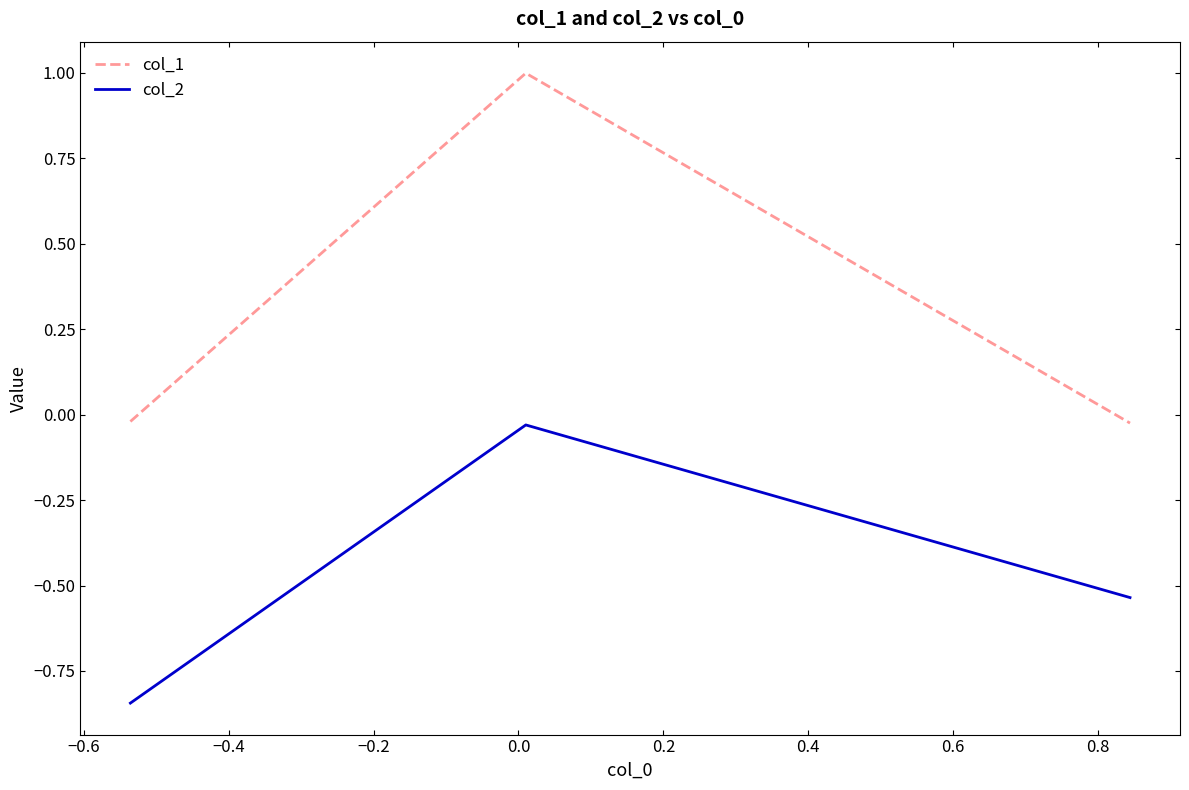

What is the average value of the col_1 series?

0.3